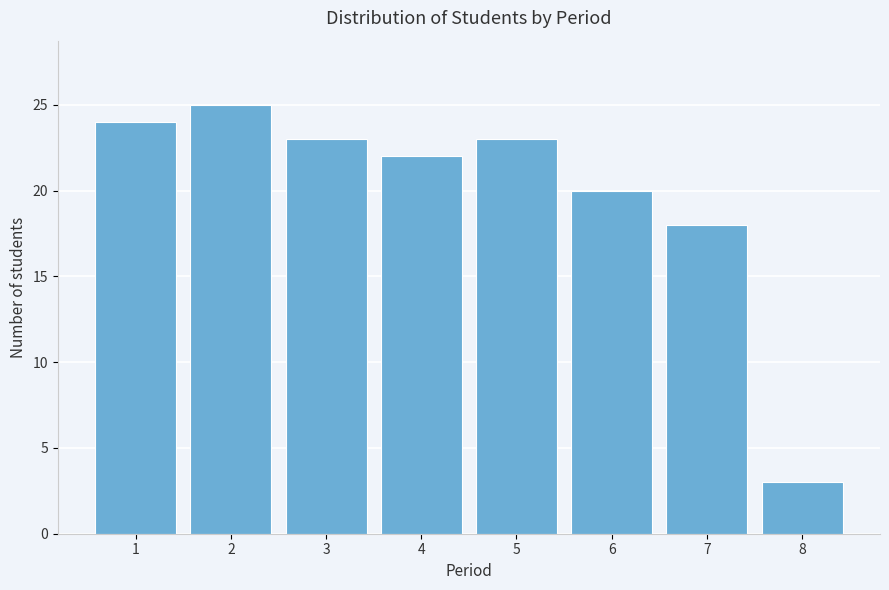

Reading left to right, list all the values displayed in this chart.

1=24	2=25	3=23	4=22	5=23	6=20	7=18	8=3